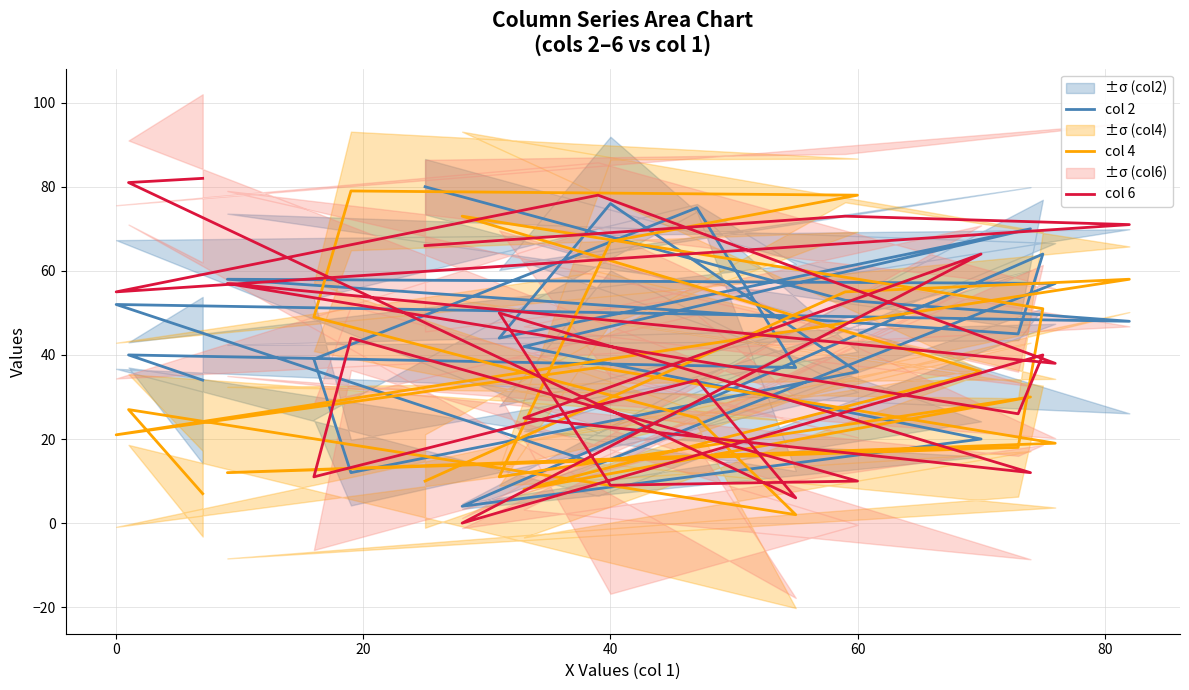

What is the maximum value shown in the chart?

82